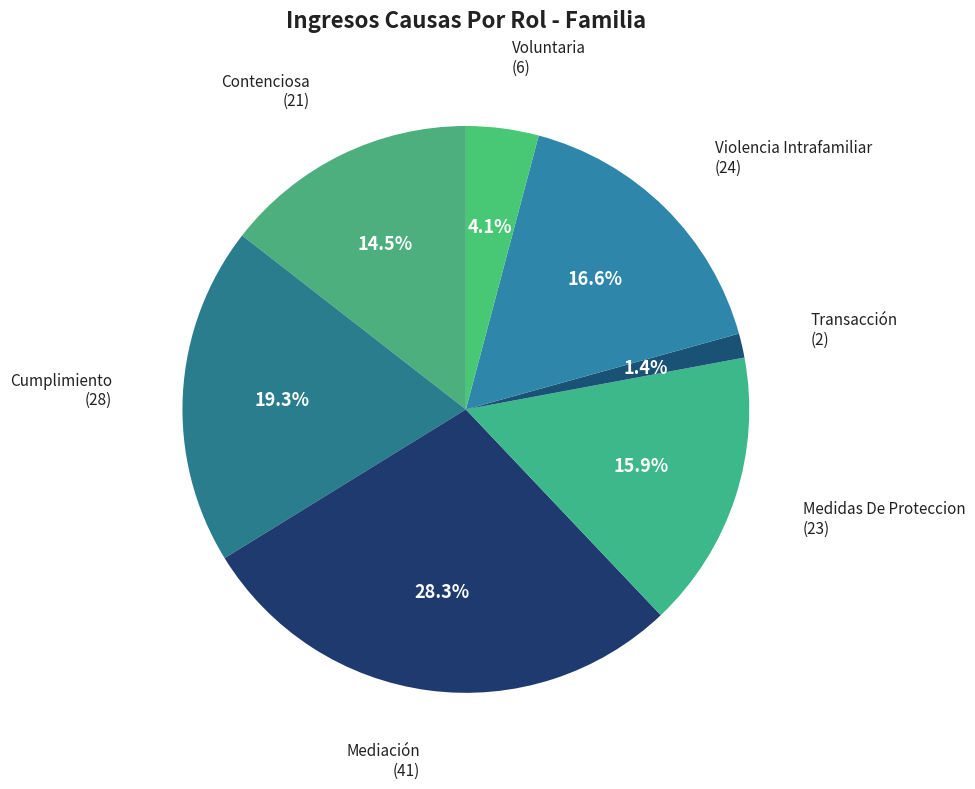

Count the number of slices in the pie.

7